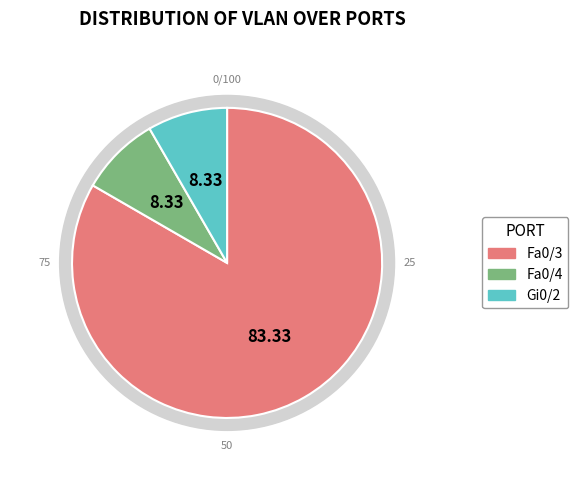

To the nearest percent, what is the average slice percentage?

33%